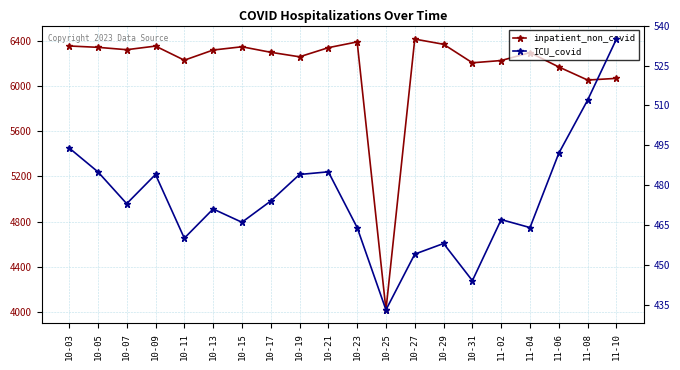

Which category has the lowest value in the inpatient_non_covid series?

10-25